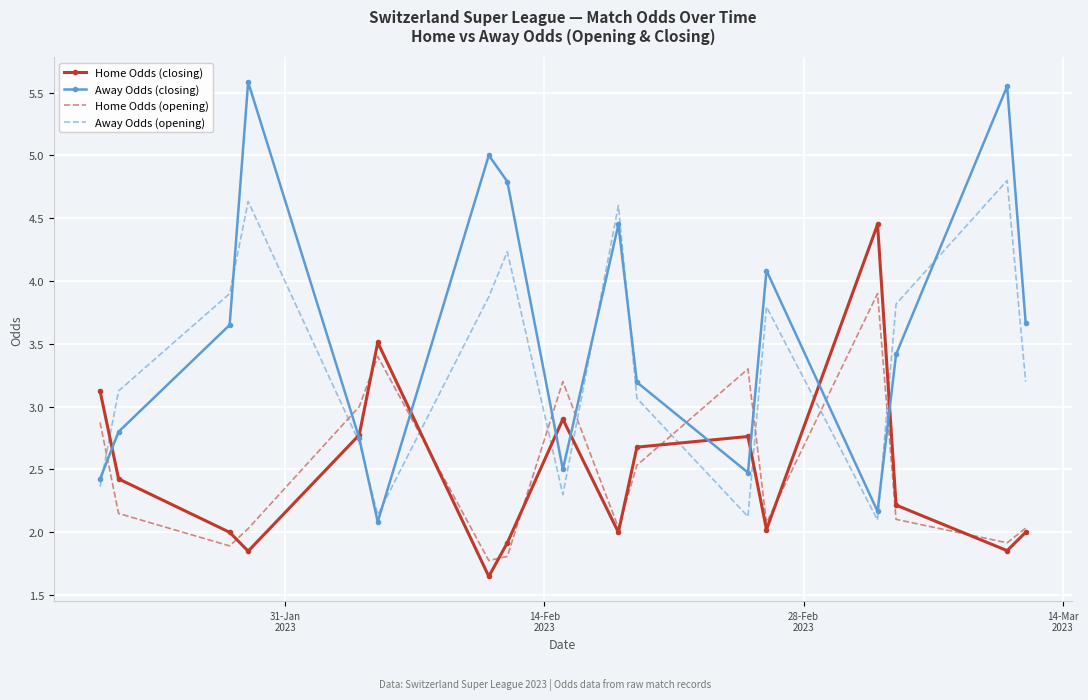

Which series has the largest total across all categories?

Away Odds (closing)